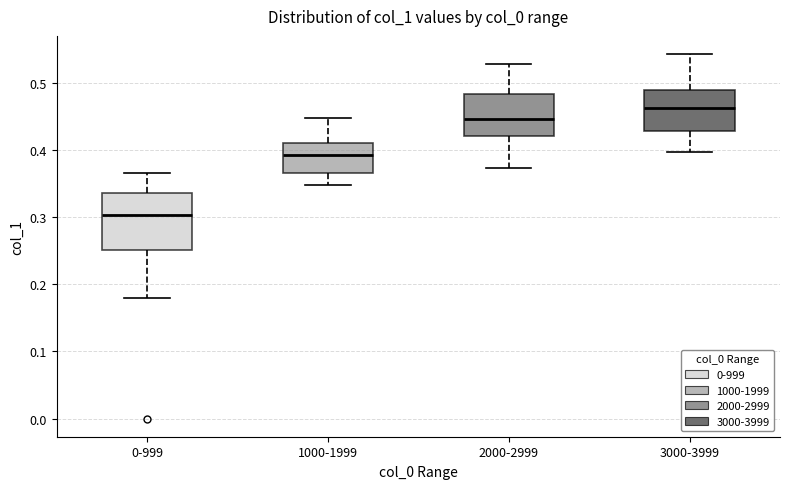

Where is the upper edge of the box for 2000-2999 on the y-axis? The values are not printed on the chart, so give them approximately, as read against the axis.

0.48